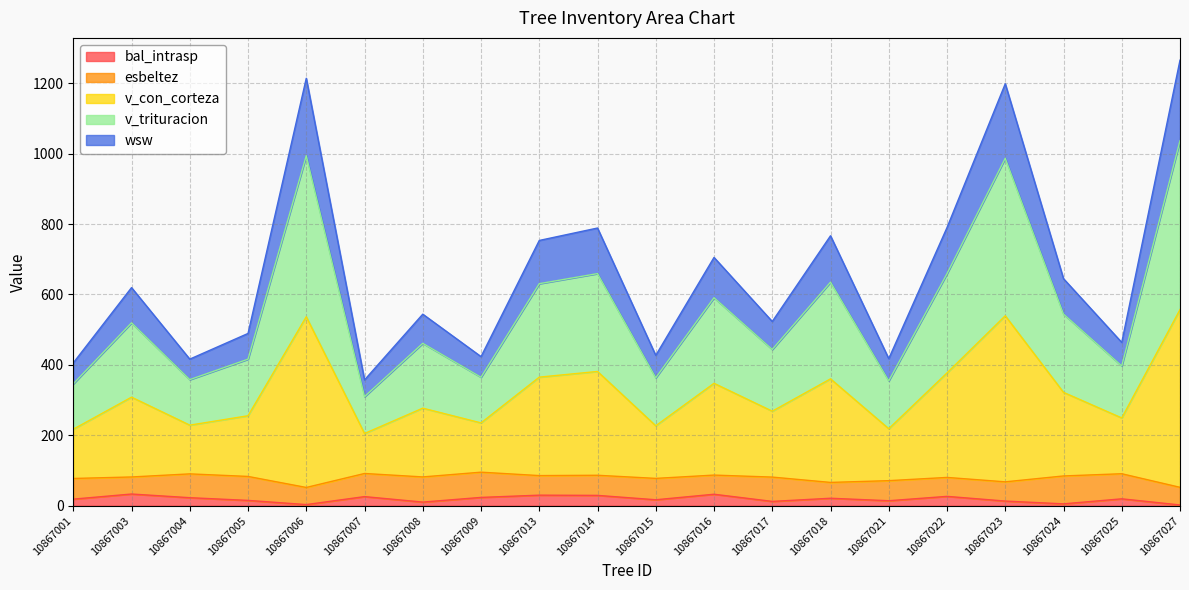

What is the maximum value for bal_intrasp?

33.3